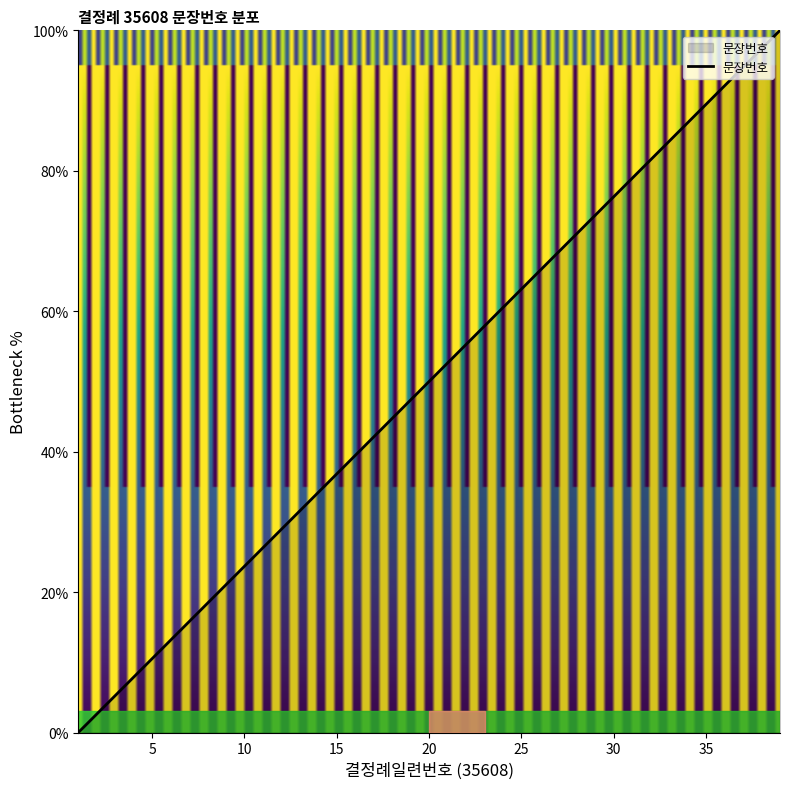

What is the difference between the maximum and minimum values?

100.0